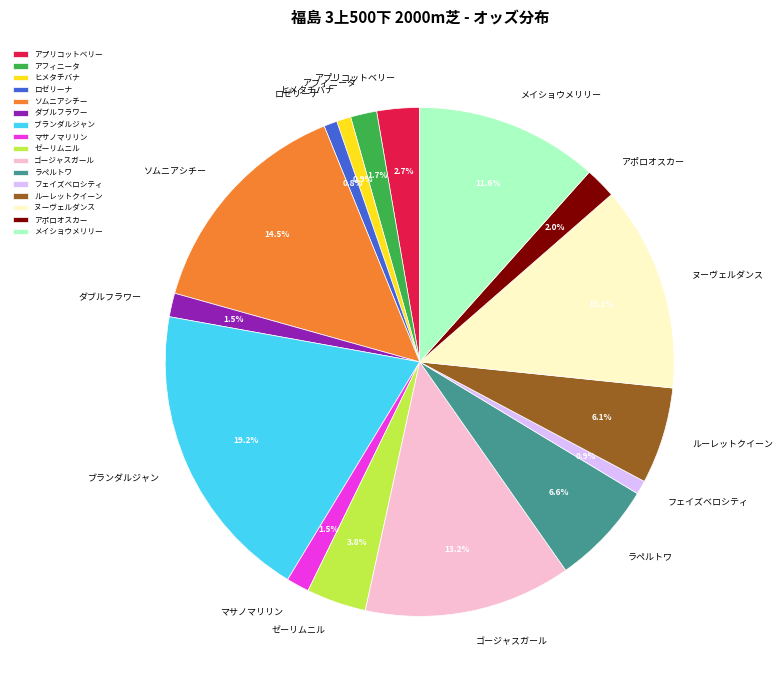

Between ゼーリムニル and ブランダルジャン, which is larger?

ブランダルジャン